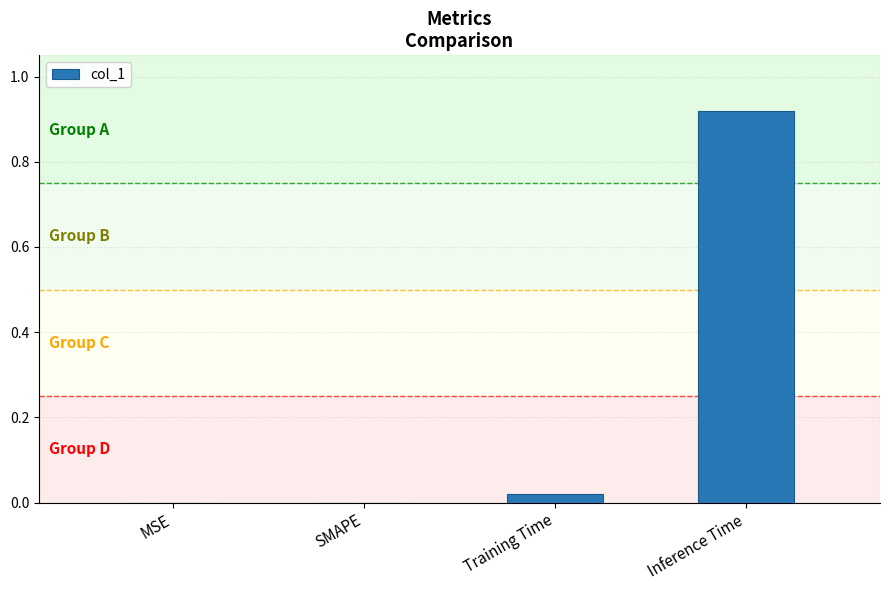

Which category has the highest value across all series?

Inference Time